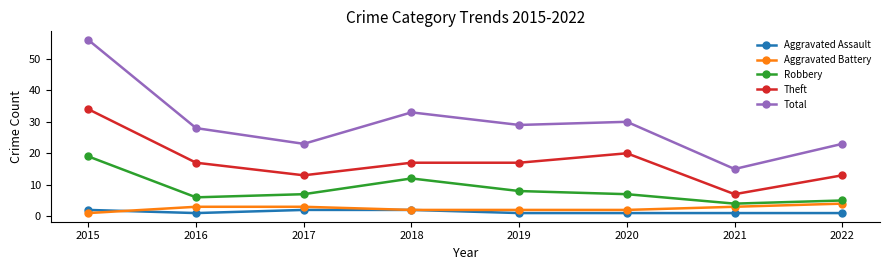

Rank the series at 2017 from lowest to highest value.

Aggravated Assault, Aggravated Battery, Robbery, Theft, Total